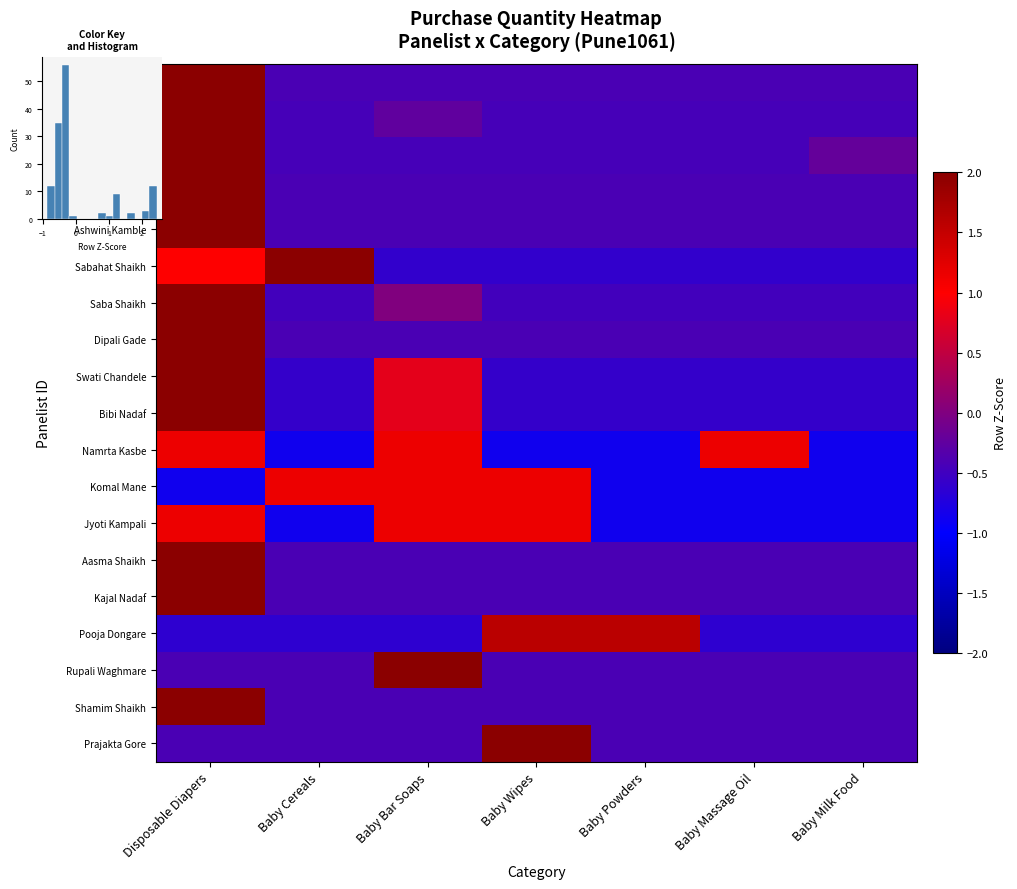

Which label corresponds to the largest value in the chart?

Baby Wipes